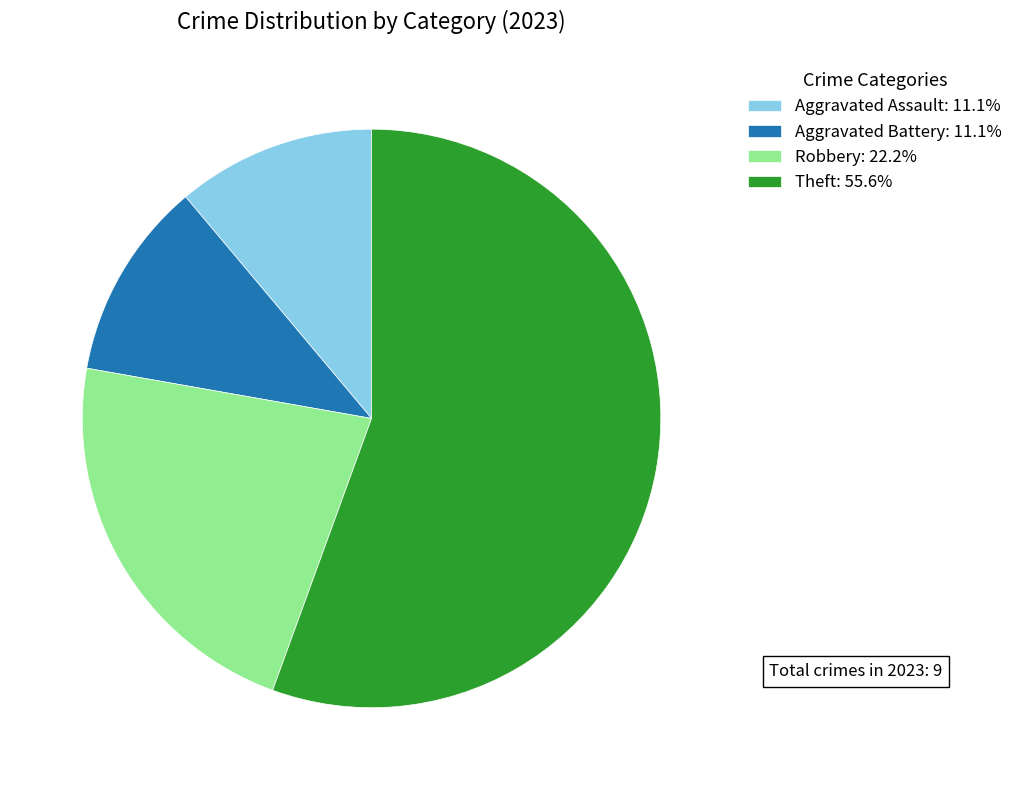

Is it true that Aggravated Assault is 11% of the pie?

True